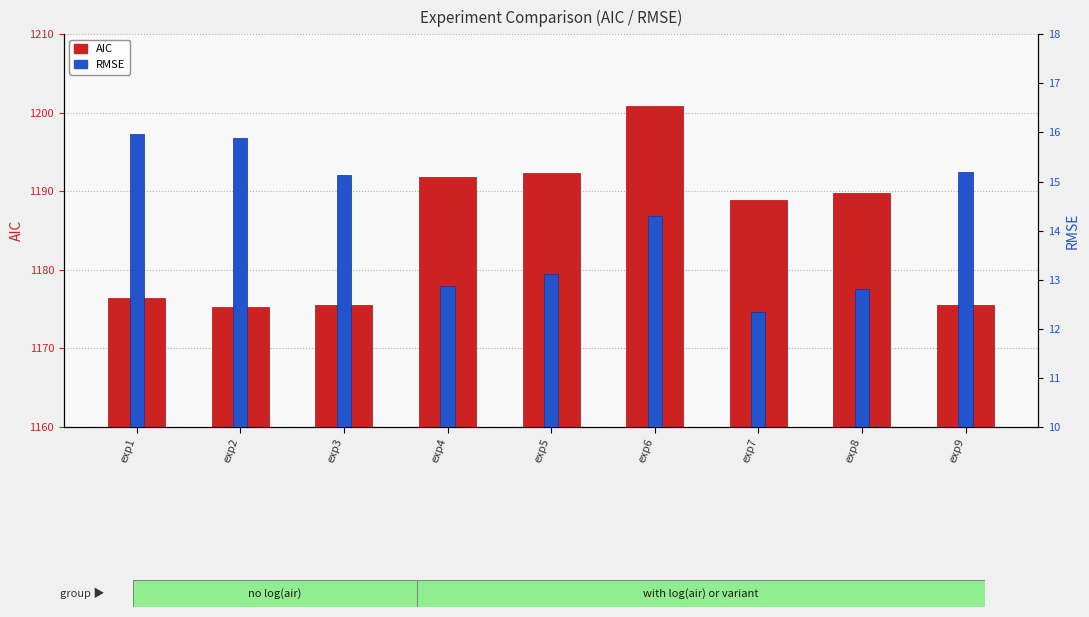

What is the average value of the AIC series?

1185.2